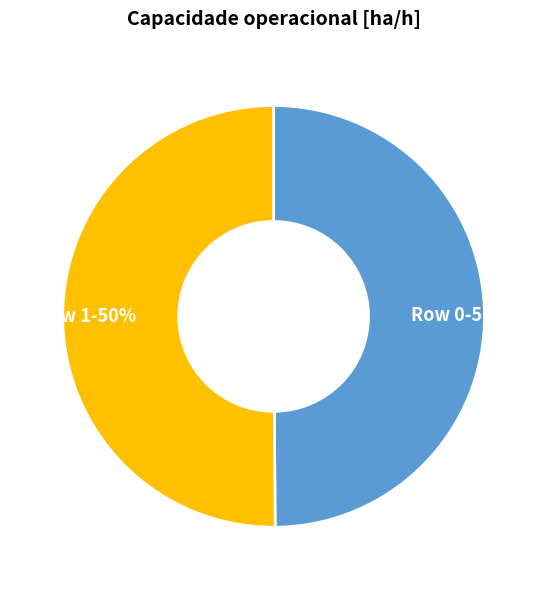

Combined, do Row 1-50% and Row 0-50% account for over 50%?

Yes